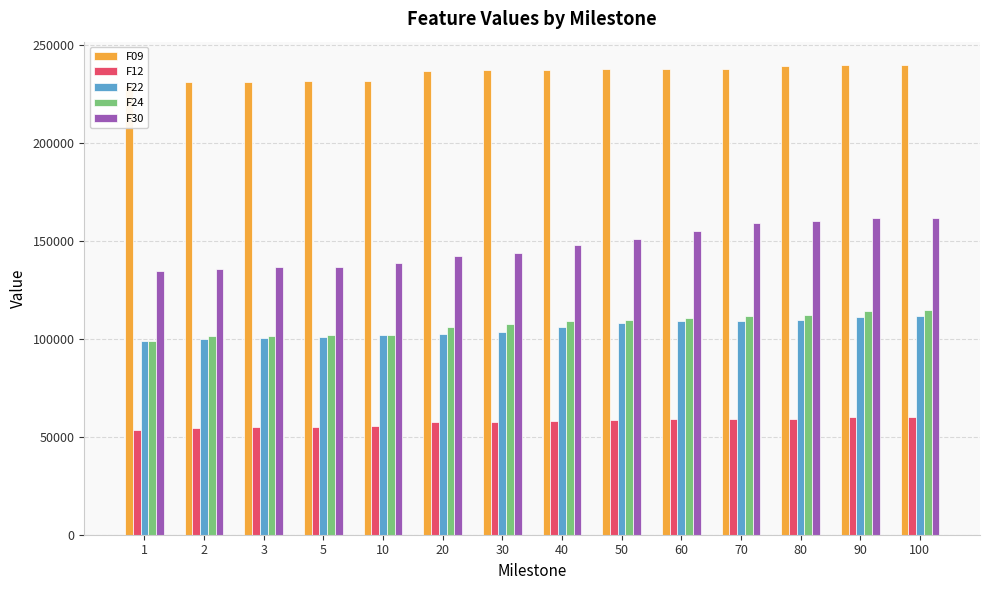

Rank the series at 2 from highest to lowest value.

F09, F30, F24, F22, F12